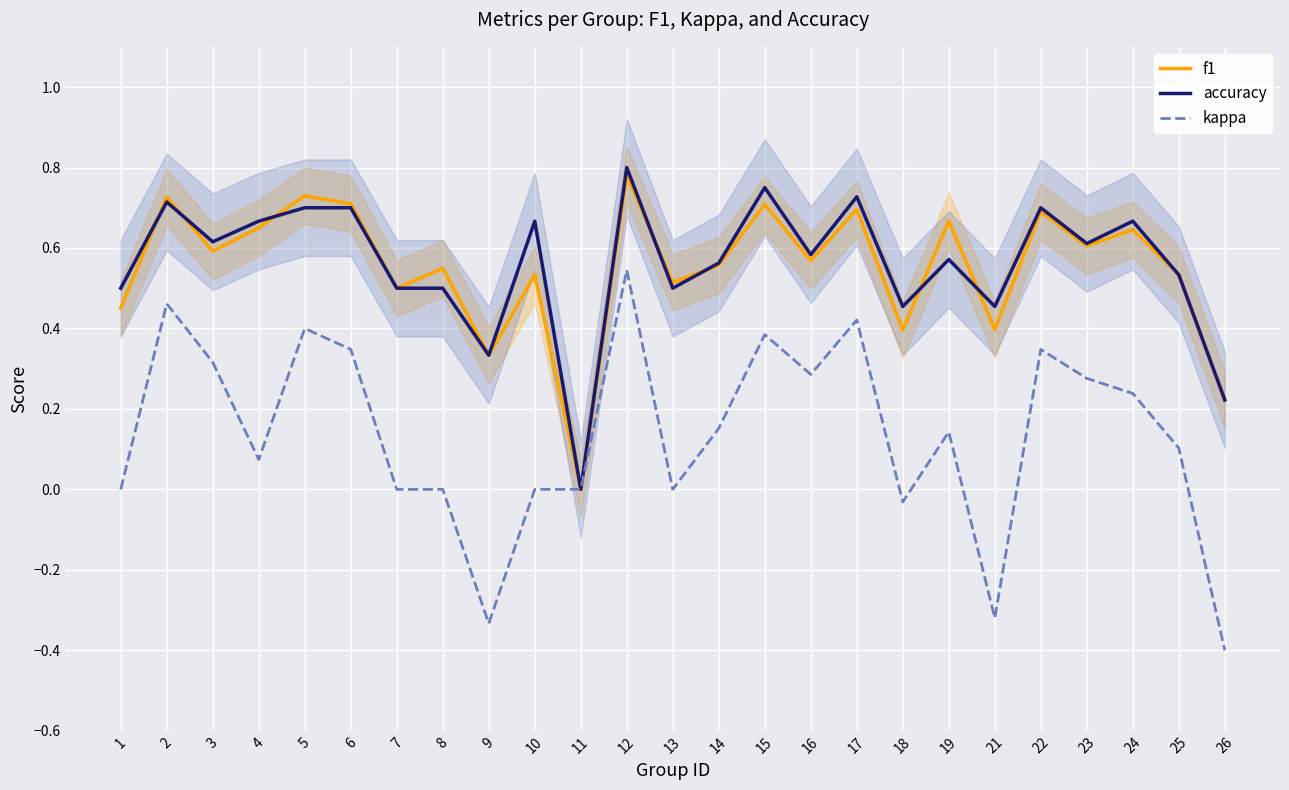

What is the total value across all series at 10?

1.2